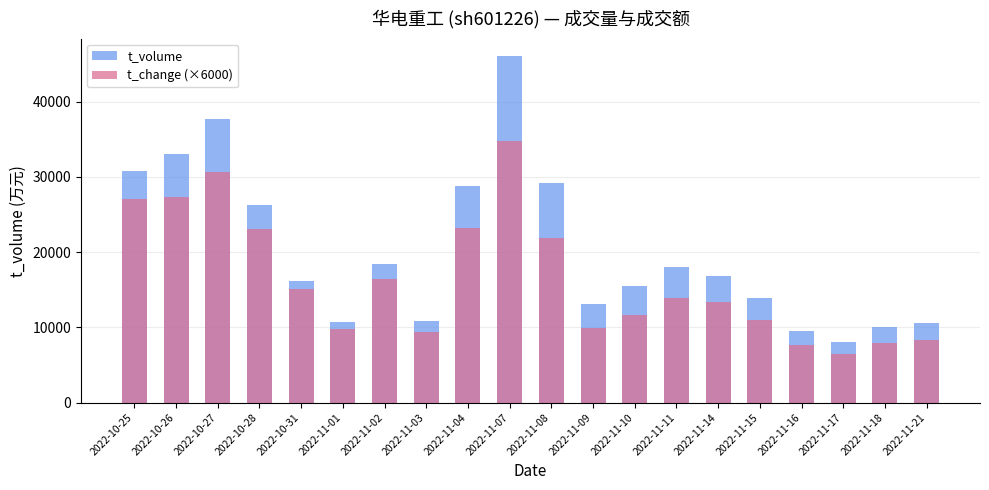

What is the difference between the highest and lowest values at 2022-11-09?

3193.0